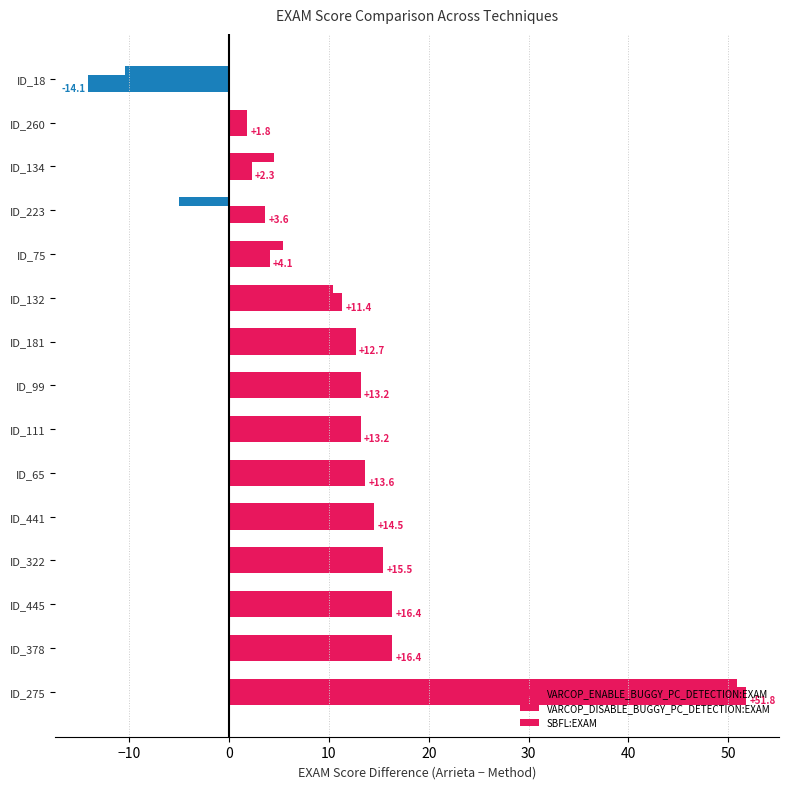

How many values in VARCOP_ENABLE_BUGGY_PC_DETECTION:EXAM are above zero?

14